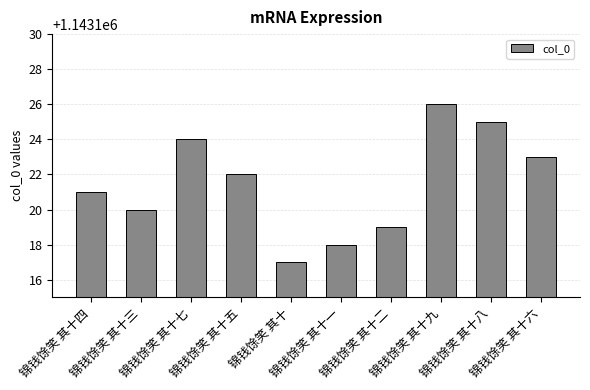

Reading left to right, list all the values displayed in this chart.

1143121	1143120	1143124	1143122	1143117	1143118	1143119	1143126	1143125	1143123